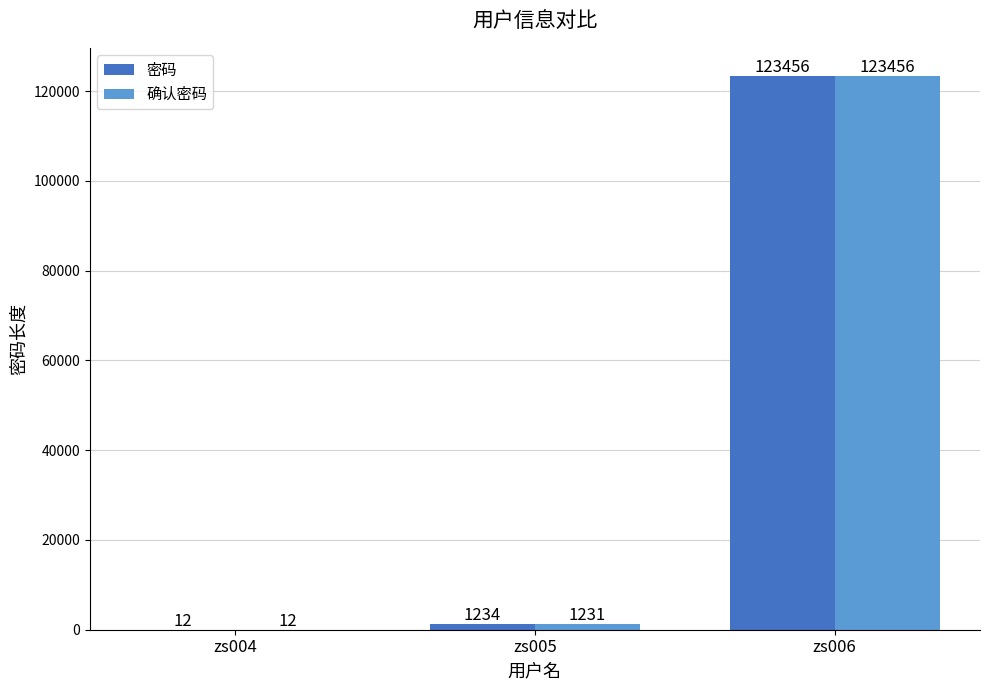

What is the greatest value displayed?

123456